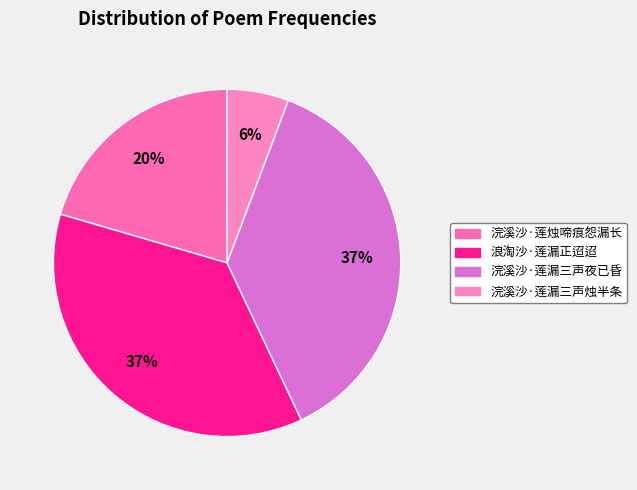

Count the number of slices in the pie.

4